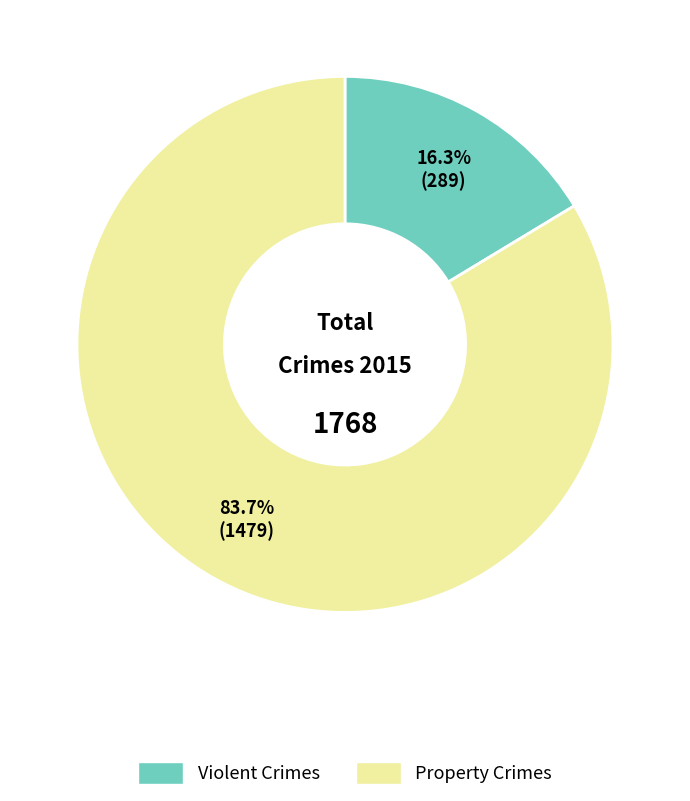

Count the number of slices in the pie.

2